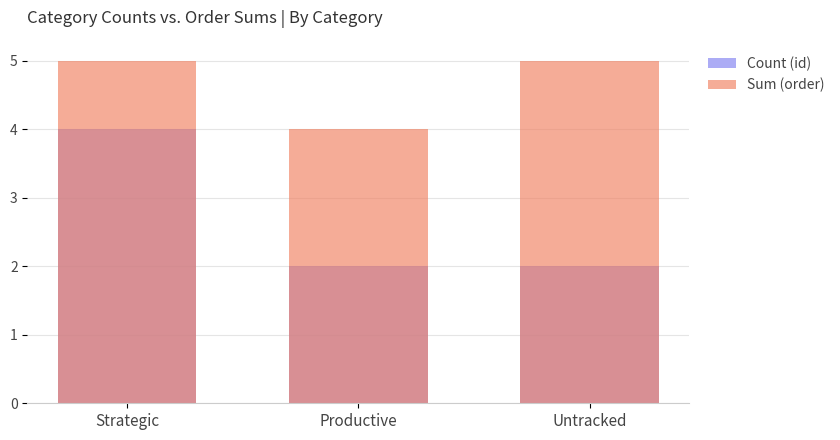

The Count (id) series shows 4 at Strategic. True or false?

True